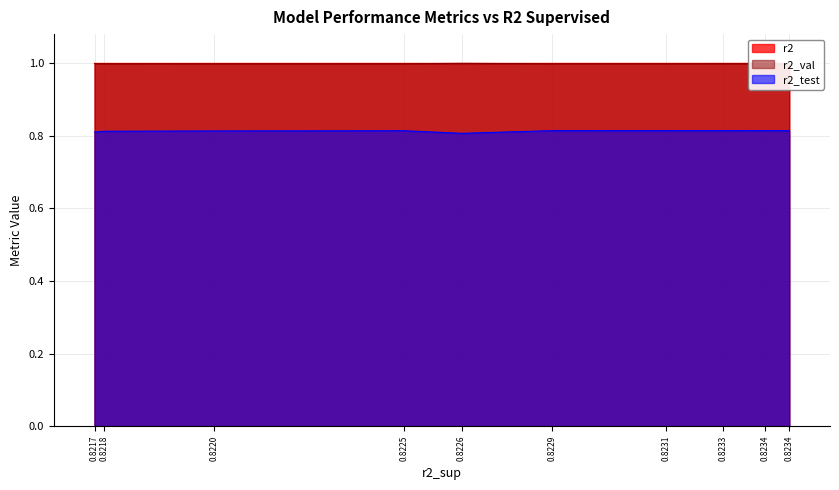

Is the value of r2_val at model_5_13_3 greater than the value of r2 at model_5_13_3?

No